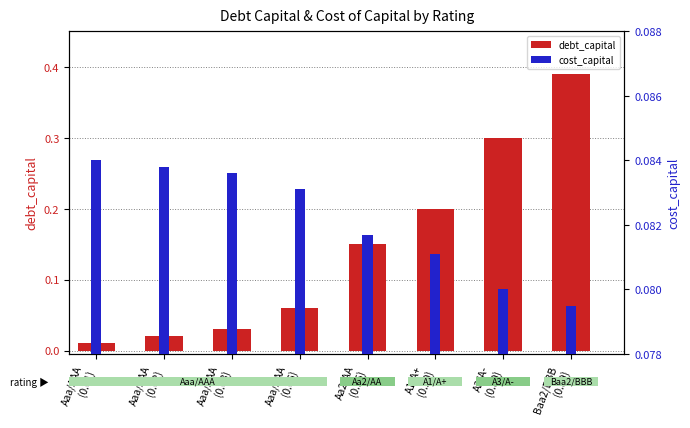

What is the label of the 1st bar from the left?

Aaa/AAA
(0.01)